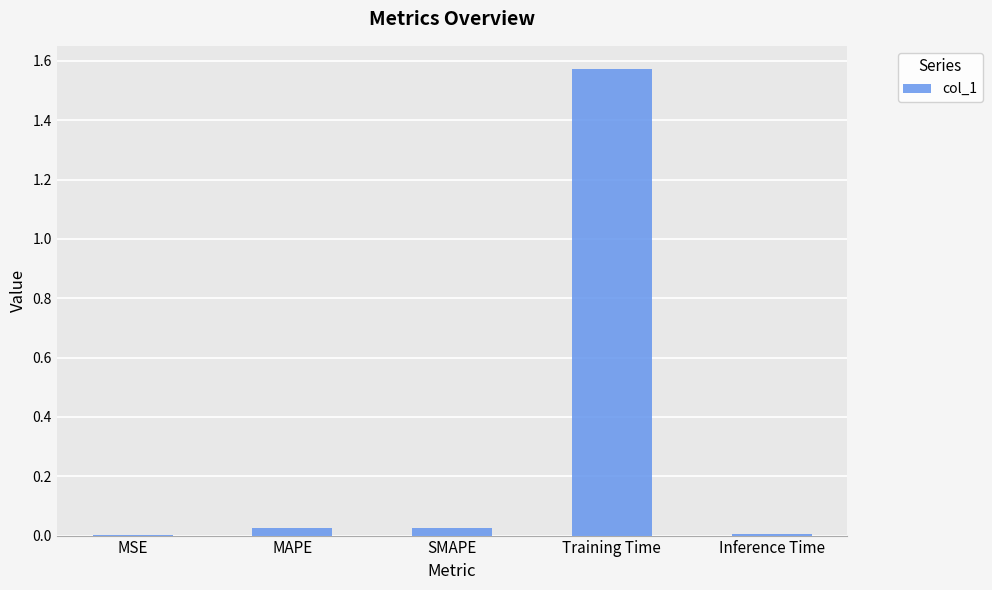

The chart shows a value of 0.0 at Inference Time. True or false?

True